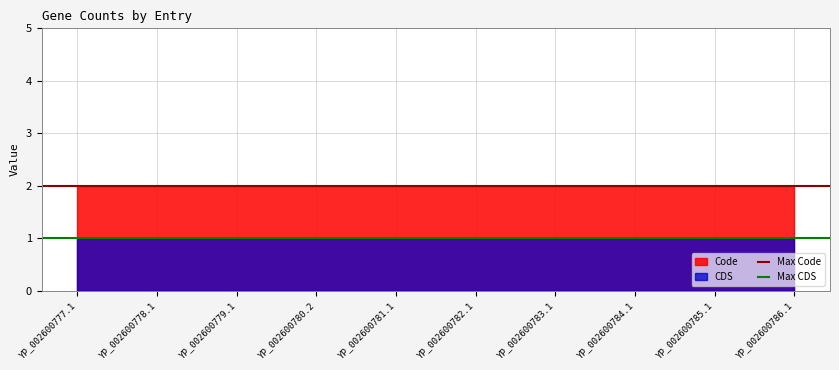

What is the value of the Max CDS point at the 1st from the left?

1